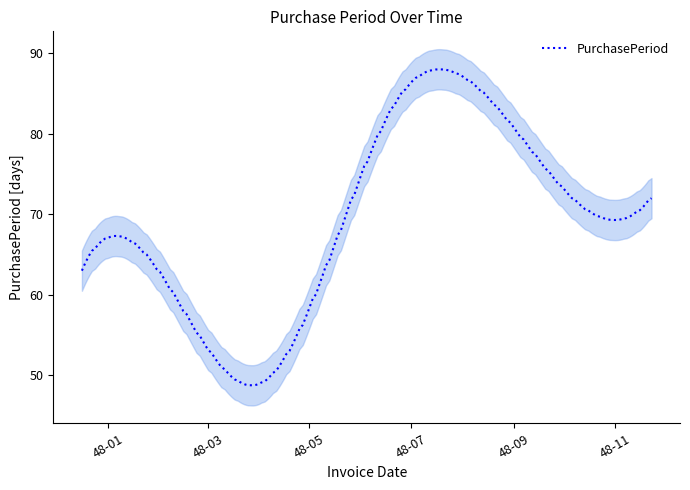

What is the lowest value of the PurchasePeriod series?

48.8